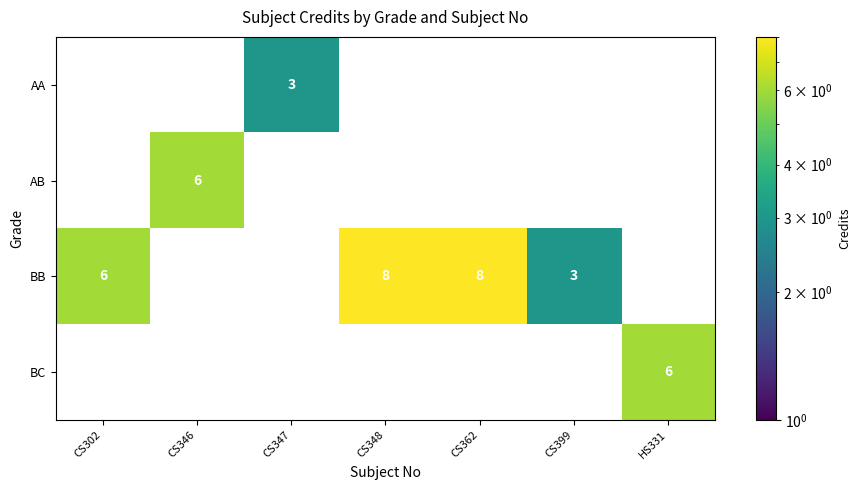

The AB series shows 6 at CS346. True or false?

True